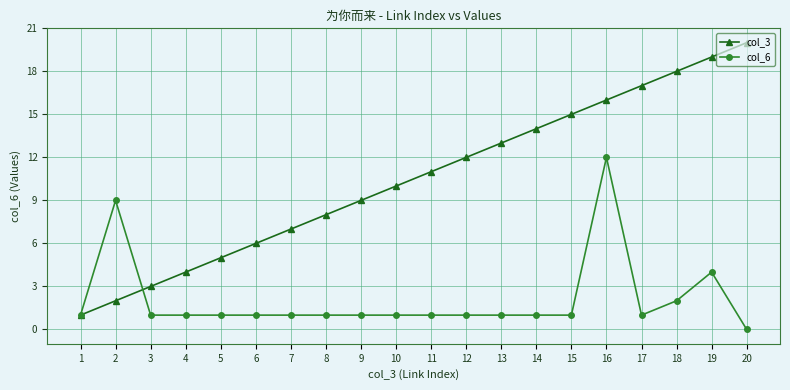

After their last crossing, which series has the higher values: col_3 or col_6?

col_3